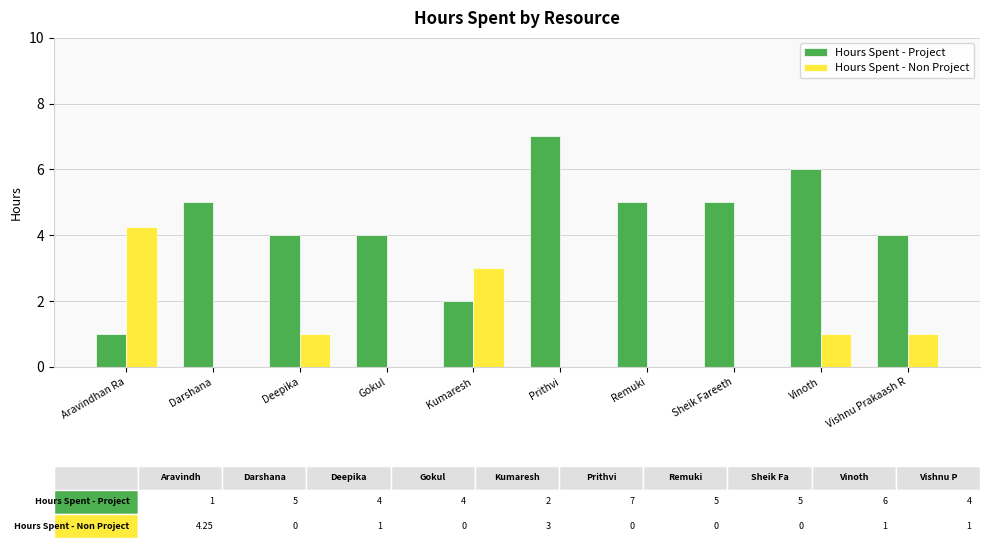

How many categories are shown in the chart?

10